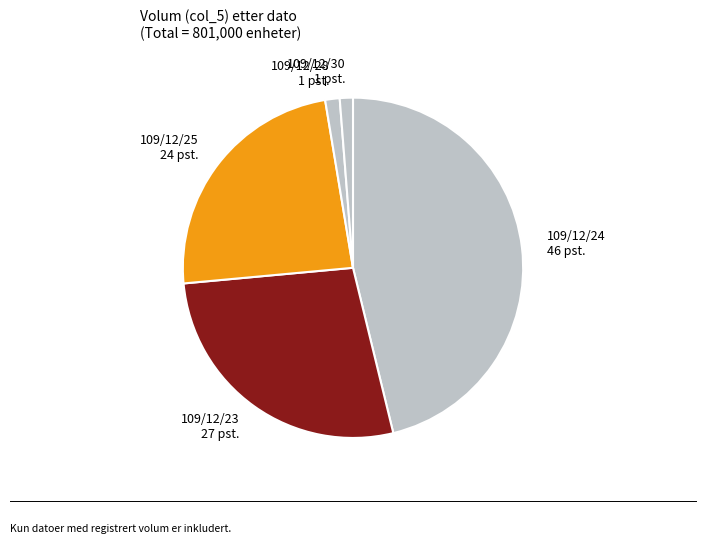

Does any single category account for the majority?

No